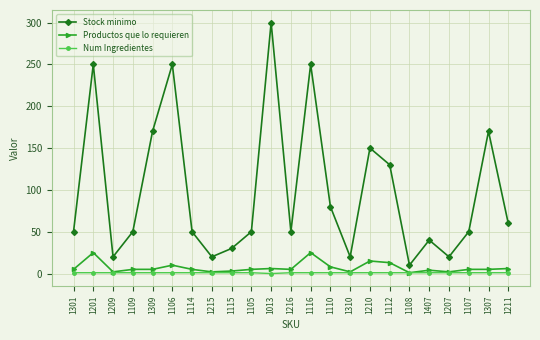

What is the total value across all series at 1114?

56